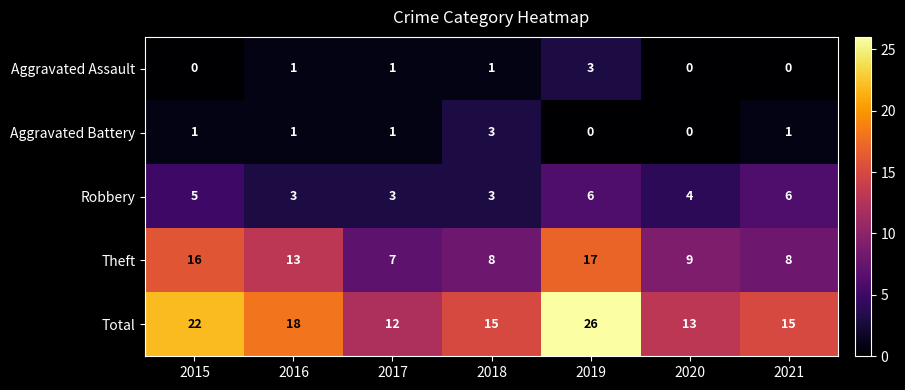

What is the greatest value displayed?

26